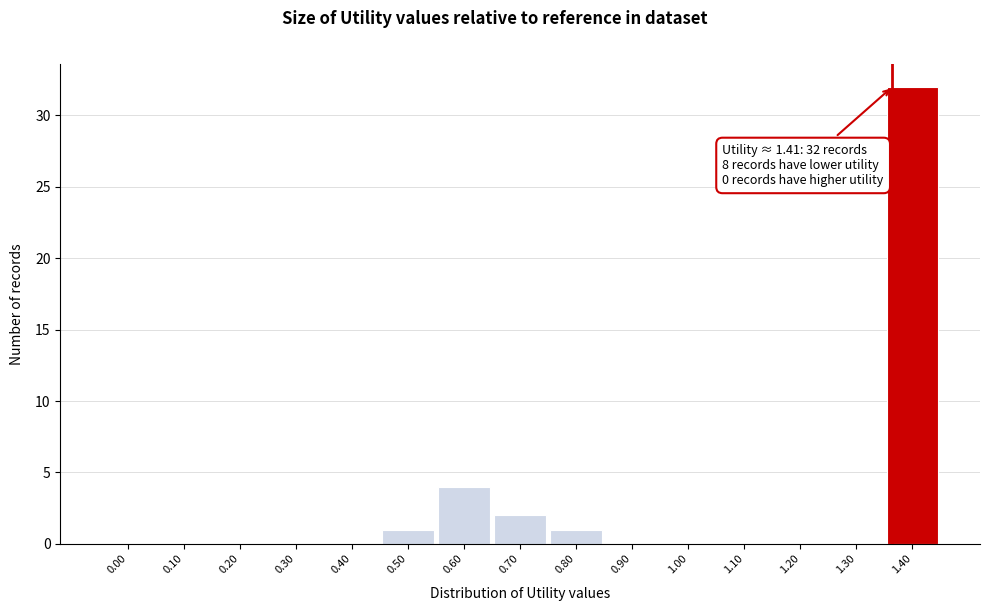

Reading left to right, list all the values displayed in this chart.

0.00=0	0.10=0	0.20=0	0.30=0	0.40=0	0.50=1	0.60=4	0.70=2	0.80=1	0.90=0	1.00=0	1.10=0	1.20=0	1.30=0	1.40=32